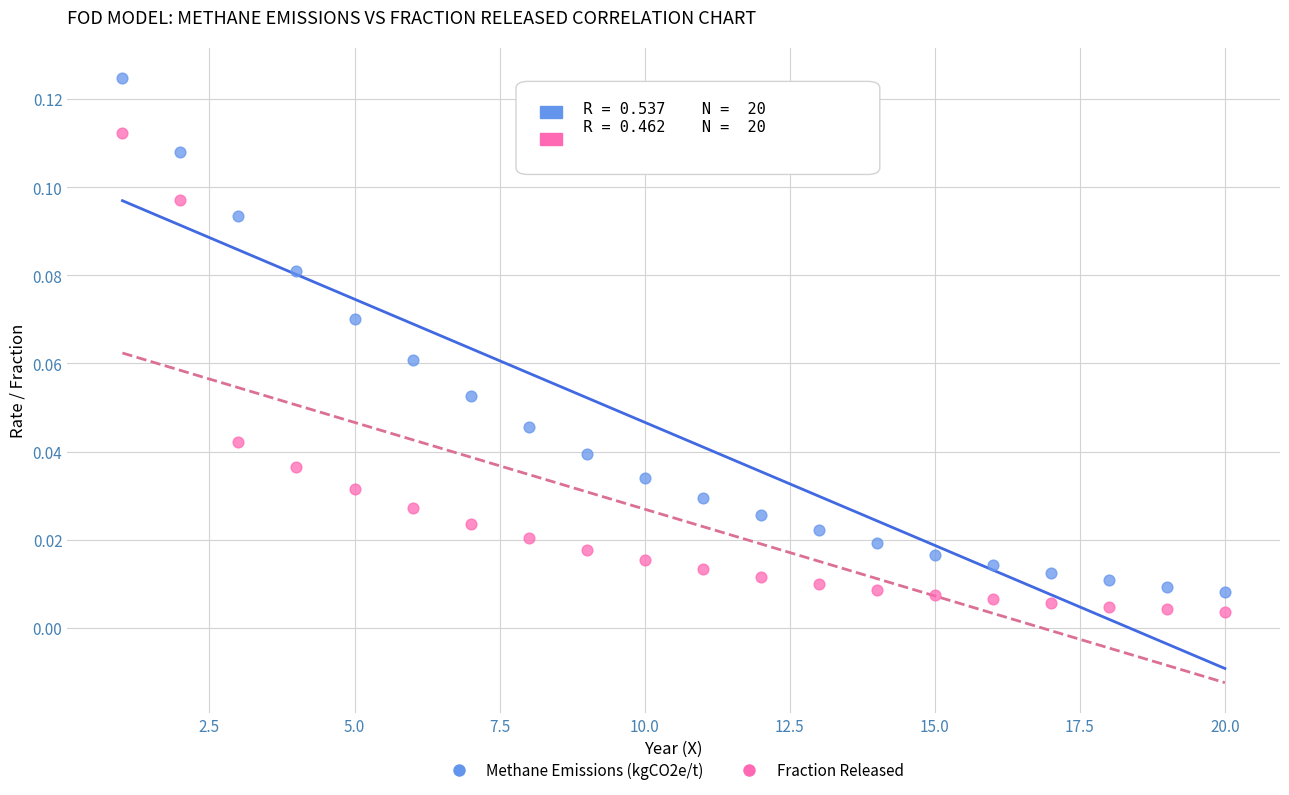

Which series has the largest Y range (max minus min)?

Methane Emissions (kgCO2e/t)